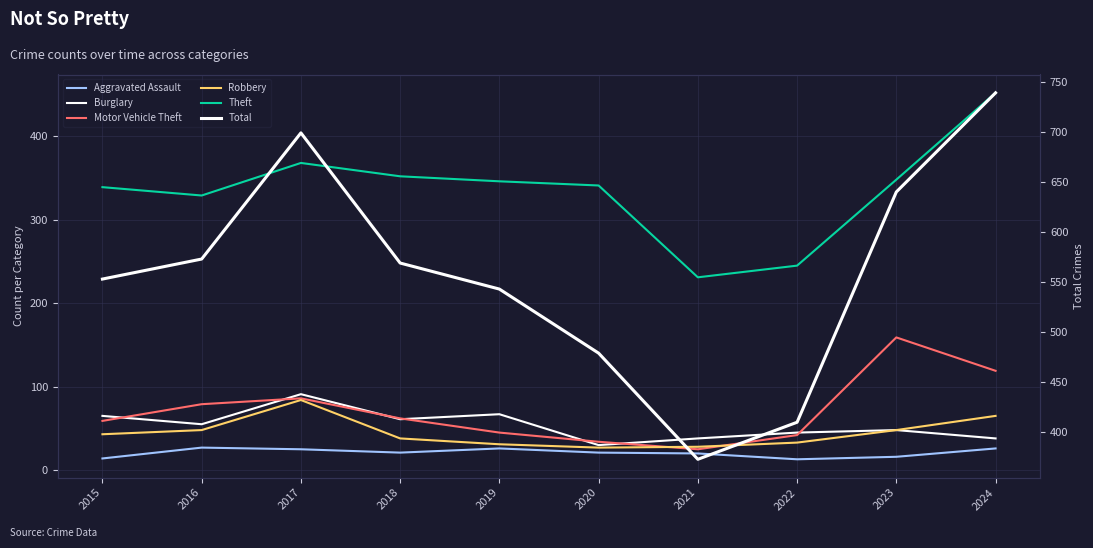

The Theft series shows 348 at 2023. True or false?

True